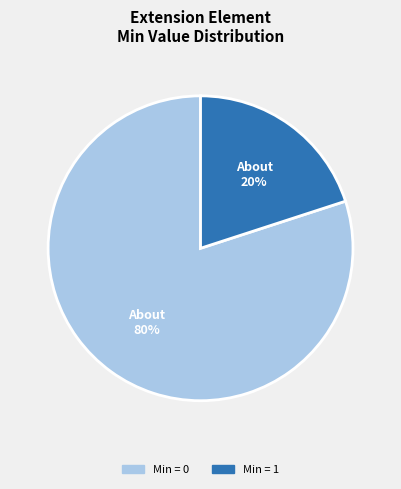

How many slices are in this pie chart?

2